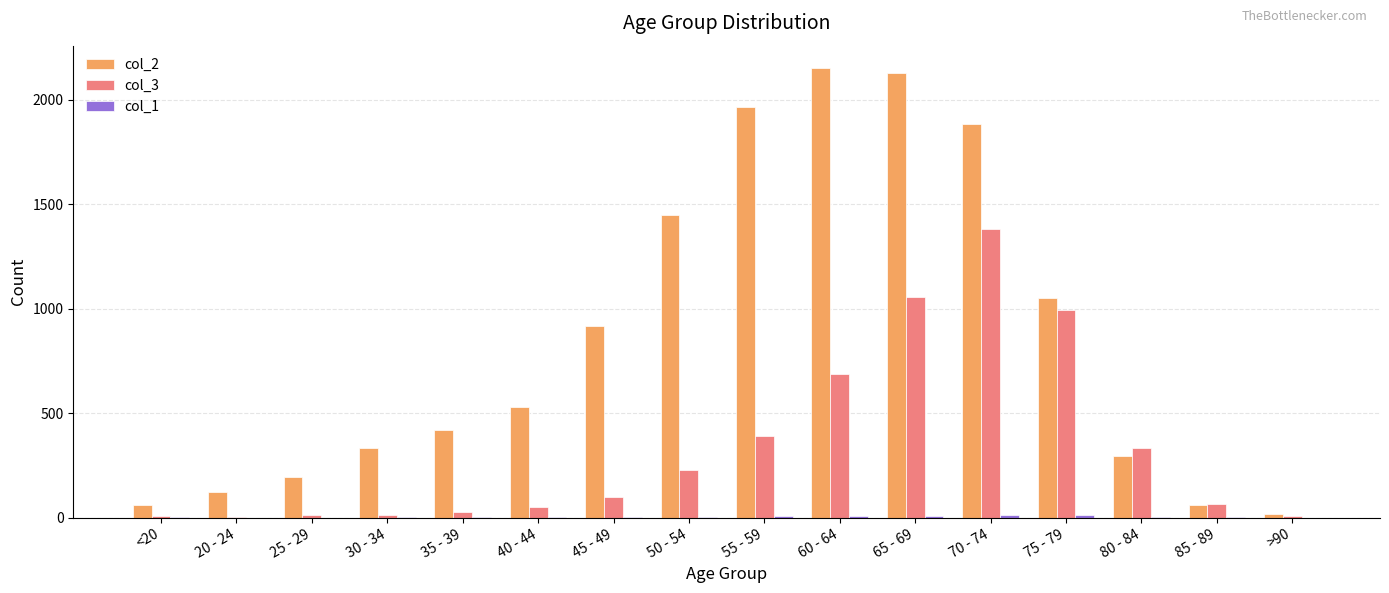

Is it true that col_3 equals 168 at 55 - 59?

False